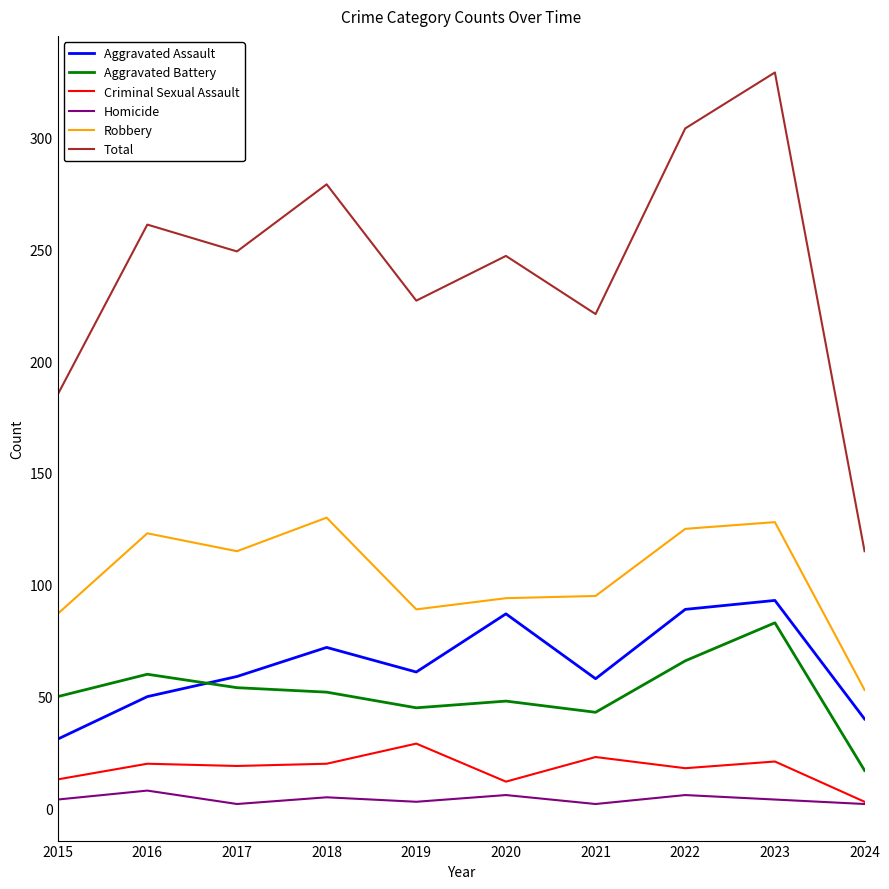

What is the sum of all Homicide values?

42